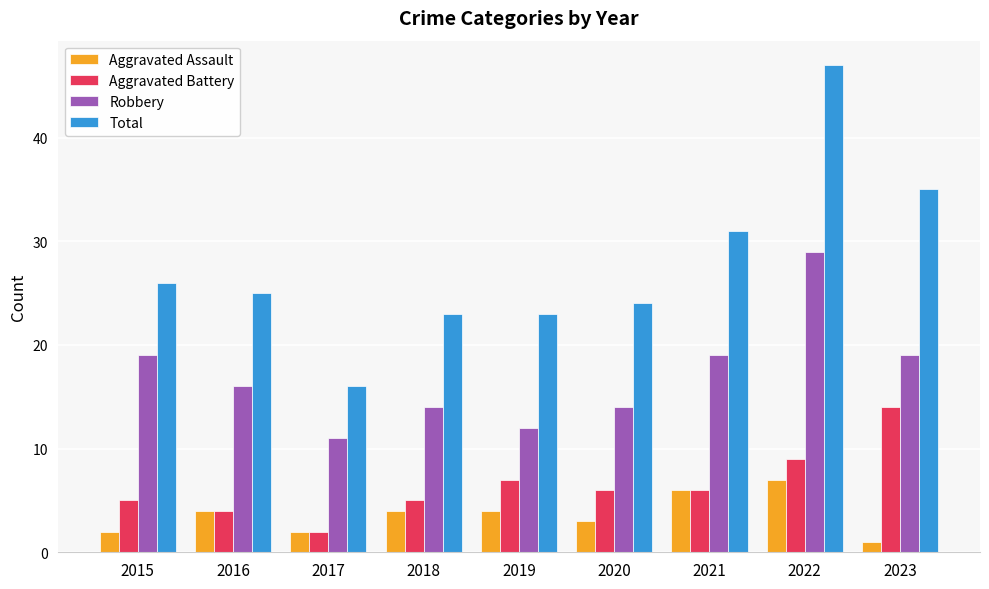

How many groups of bars are there?

9